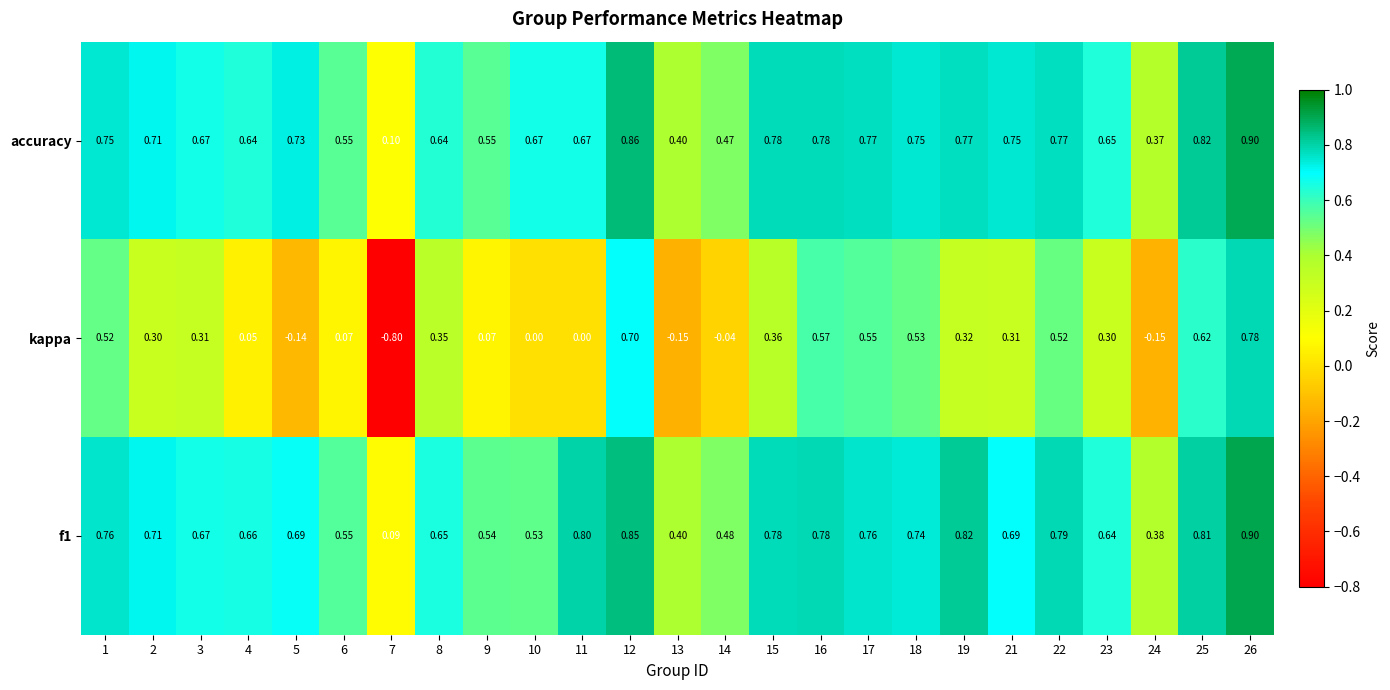

Which series has the largest total across all categories?

accuracy